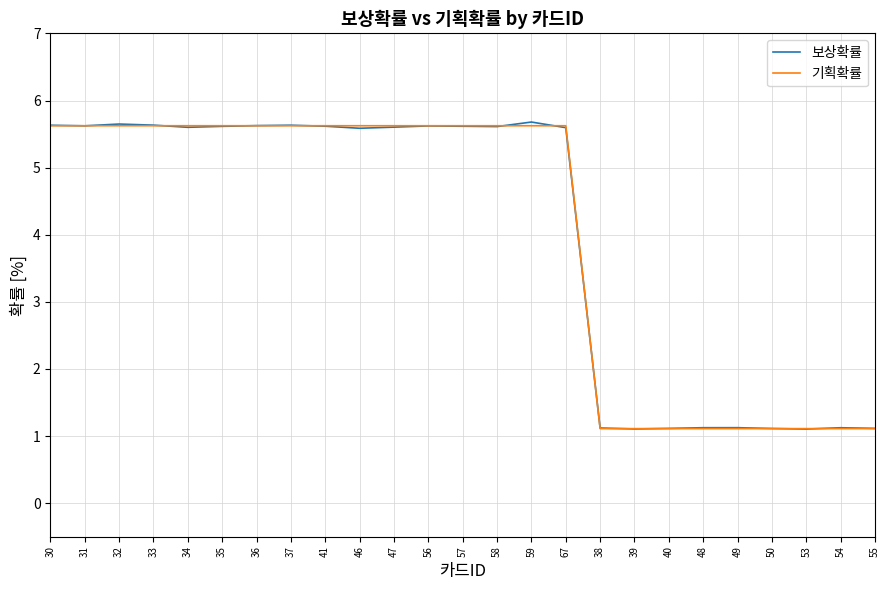

How many lines are shown in the chart?

2